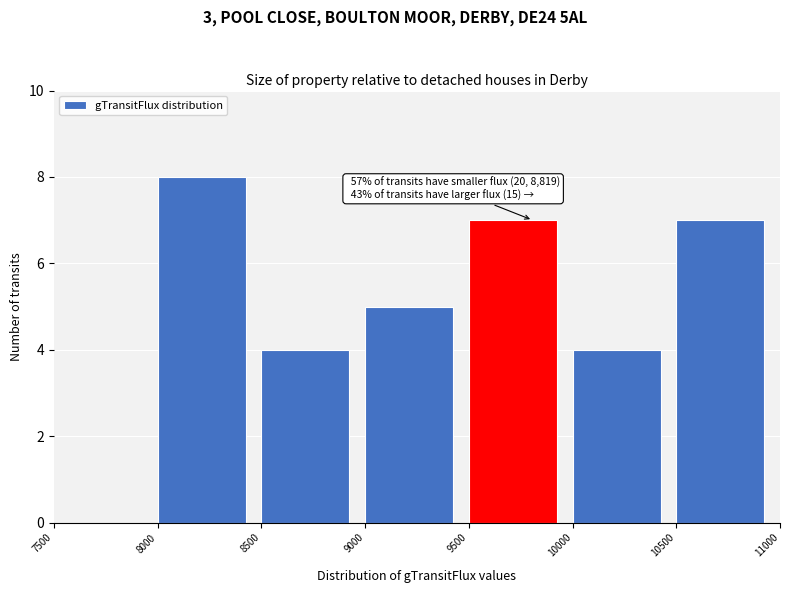

Which range on the x-axis has the tallest bar?

8000 to 8500